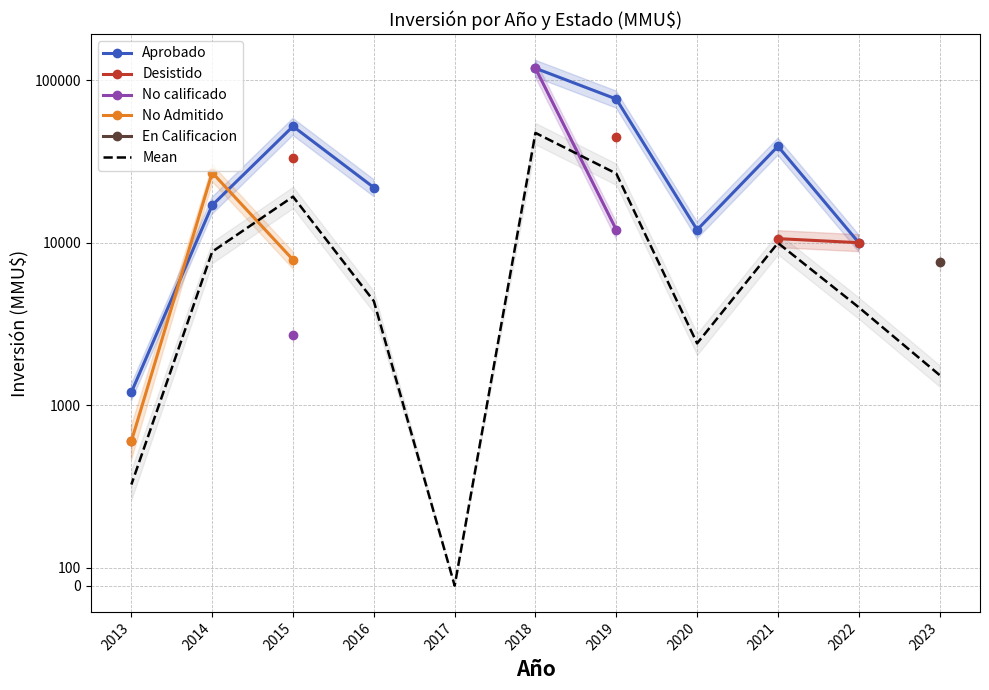

How many data points in Mean are less than 4371?

5